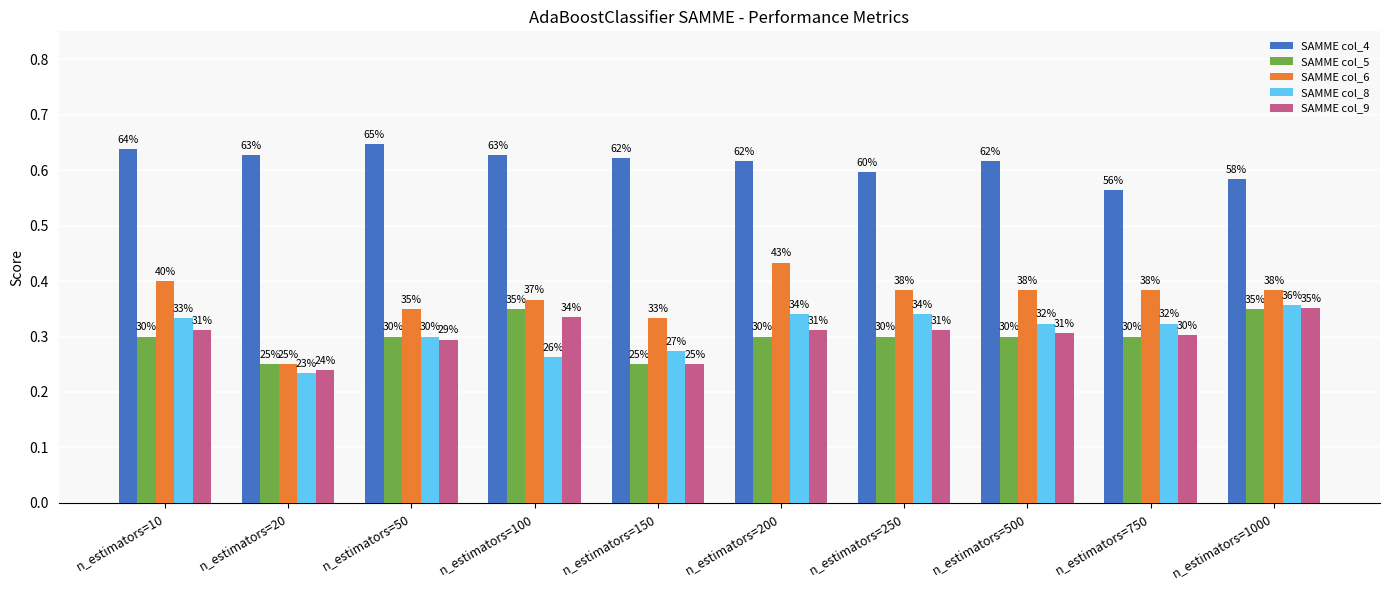

What is the approximate value of SAMME col_4 at n_estimators=100?

0.6